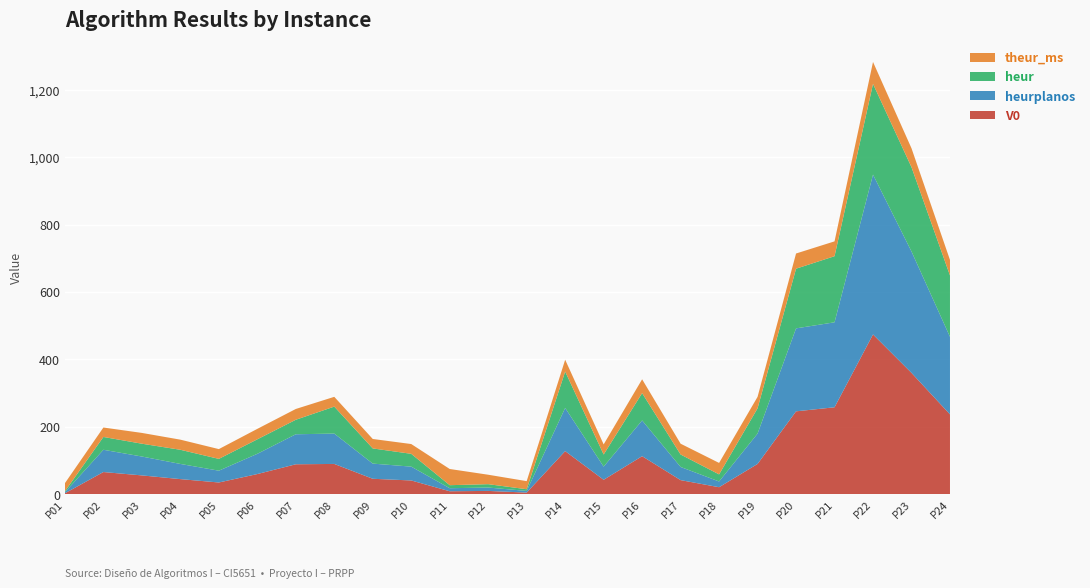

Reading right to left, list all the values displayed in this chart.

V0: P24=237	P23=360	P22=474	P21=258	P20=246	P19=90	P18=21	P17=42	P16=113	P15=43	P14=128	P13=5	P12=10	P11=9	P10=41	P09=46	P08=90	P07=89	P06=60	P05=35	P04=45	P03=56	P02=66	P01=3
heurplanos: P24=230	P23=360	P22=474	P21=252	P20=246	P19=90	P18=17	P17=39	P16=106	P15=39	P14=128	P13=5	P12=10	P11=9	P10=41	P09=45	P08=90	P07=89	P06=60	P05=35	P04=45	P03=56	P02=66	P01=3
heur: P24=182	P23=250	P22=269	P21=196	P20=177	P19=75	P18=21	P17=37	P16=81	P15=36	P14=108	P13=5	P12=10	P11=9	P10=38	P09=45	P08=80	P07=43	P06=43	P05=35	P04=42	P03=38	P02=38	P01=3
theur_ms: P24=46	P23=56	P22=65	P21=44	P20=45	P19=34	P18=34	P17=32	P16=41	P15=30	P14=35	P13=24	P12=28	P11=48	P10=29	P09=28	P08=29	P07=32	P06=31	P05=29	P04=30	P03=32	P02=28	P01=24